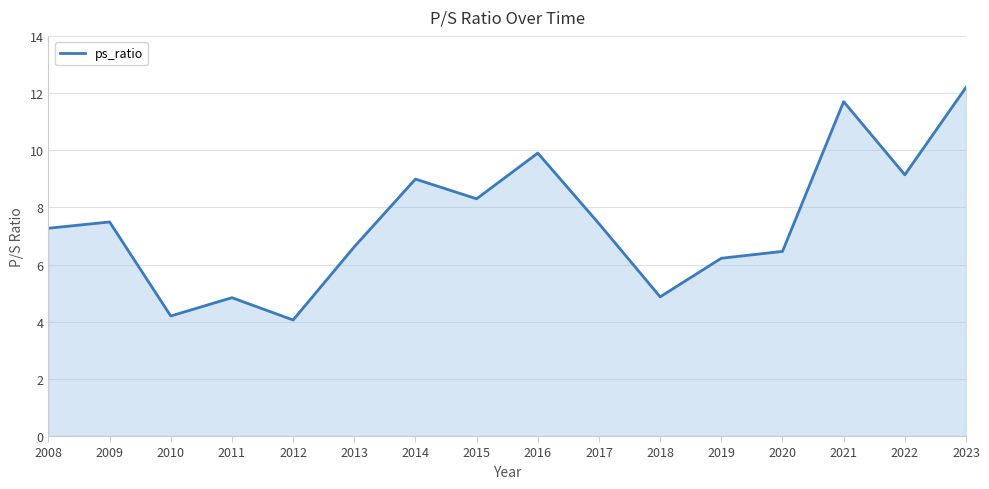

What is the ratio of the value at 2015 to the value at 2011?

1.7